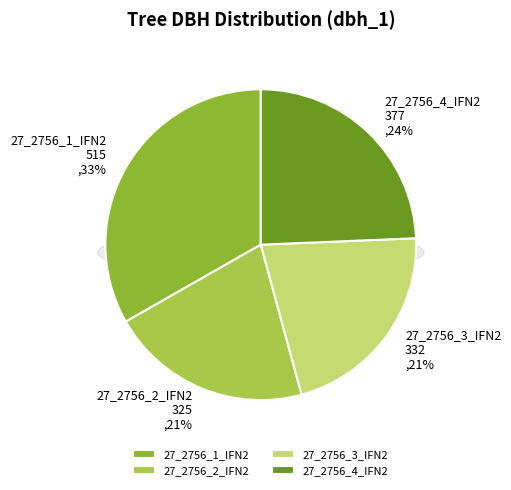

Combined, what portion of the pie is 27_2756_3_IFN2 and 27_2756_1_IFN2?

54.7%